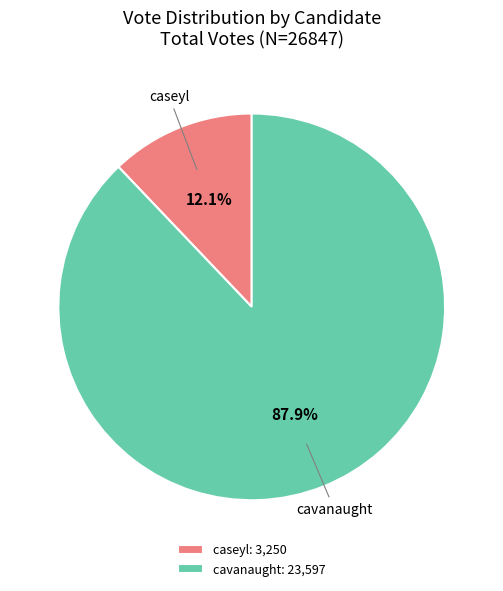

Is it true that caseyl is 1% of the pie?

False